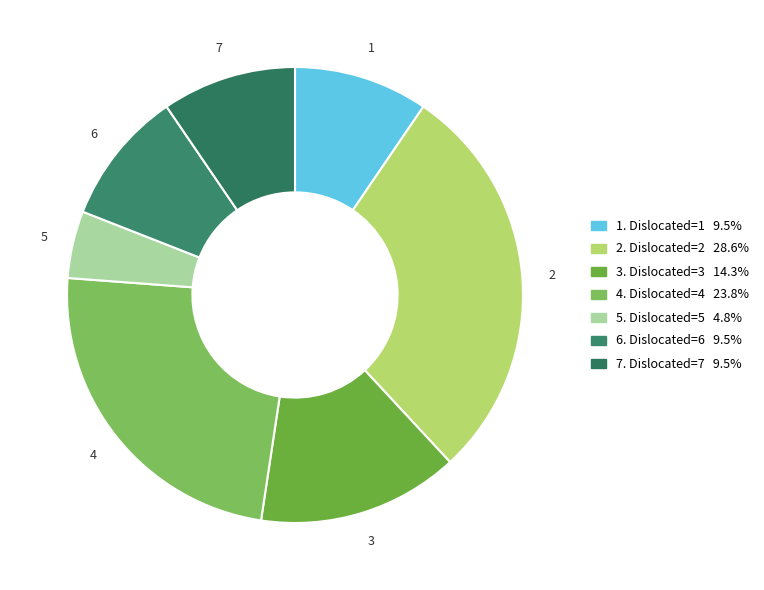

How many slices are in this pie chart?

7